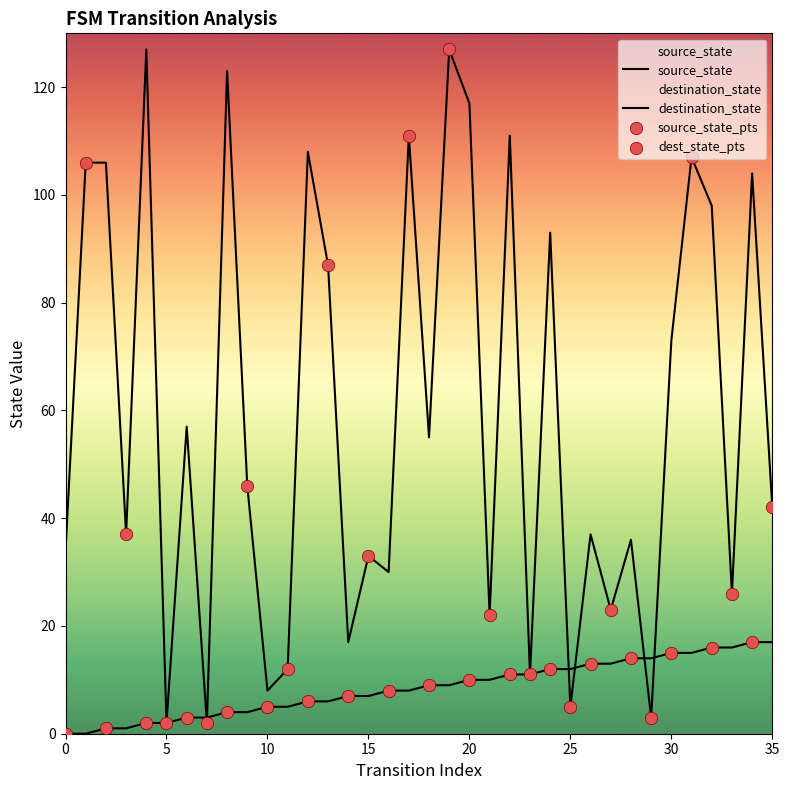

What are all the series names shown in the legend?

source_state, destination_state